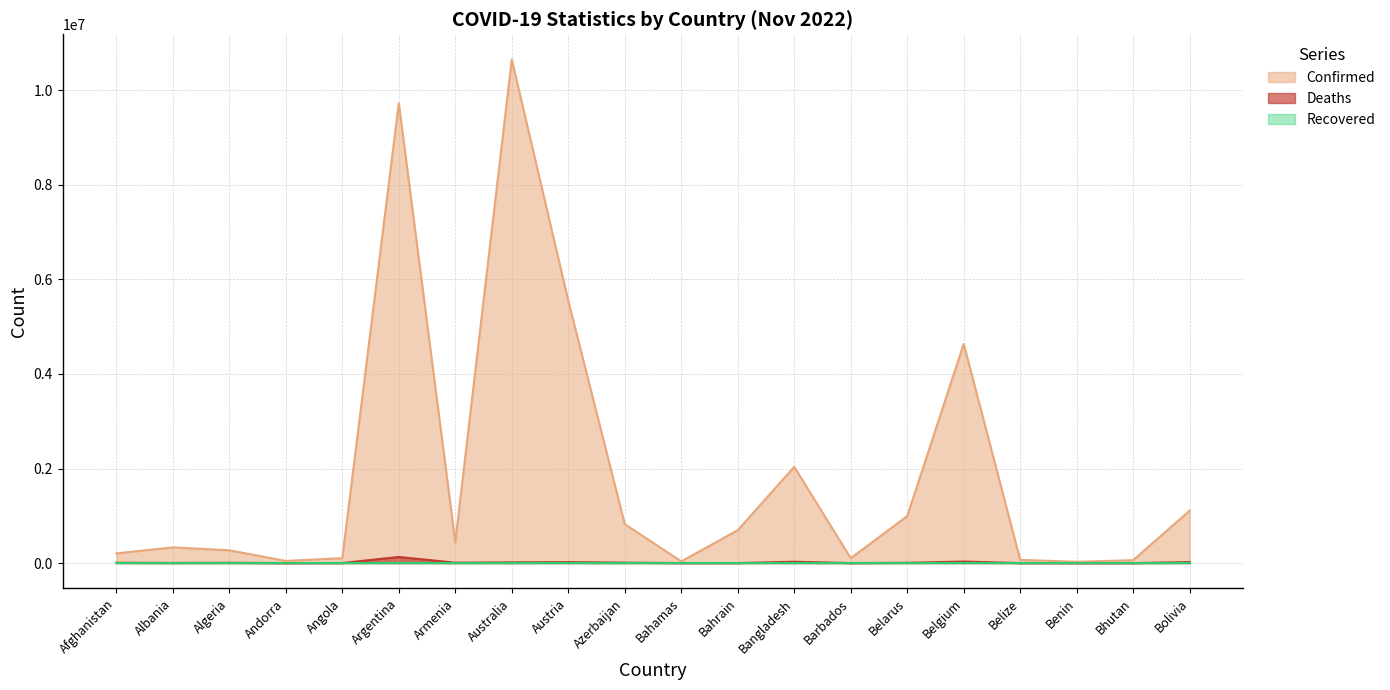

The Deaths series shows 130025 at Argentina. True or false?

True